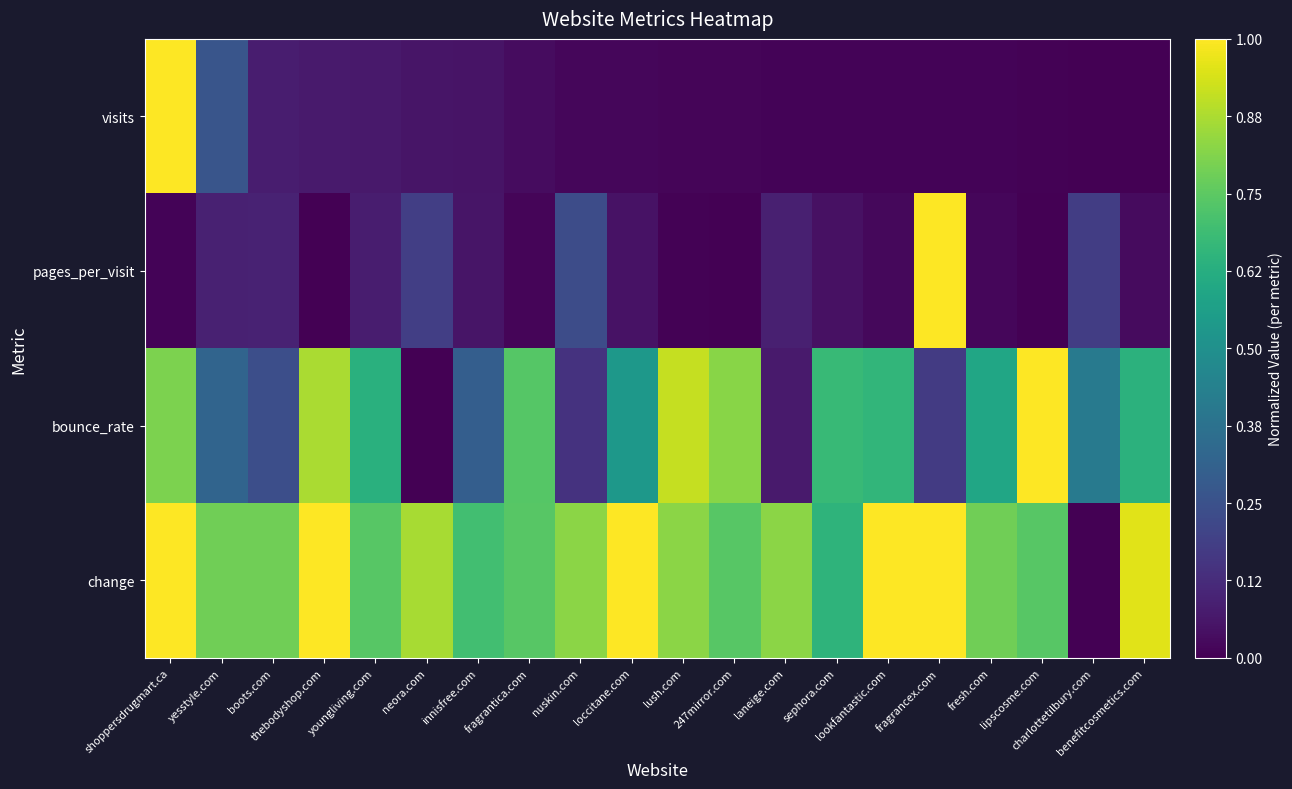

Rank the series by their maximum value, from lowest to highest.

visits, pages_per_visit, bounce_rate, change